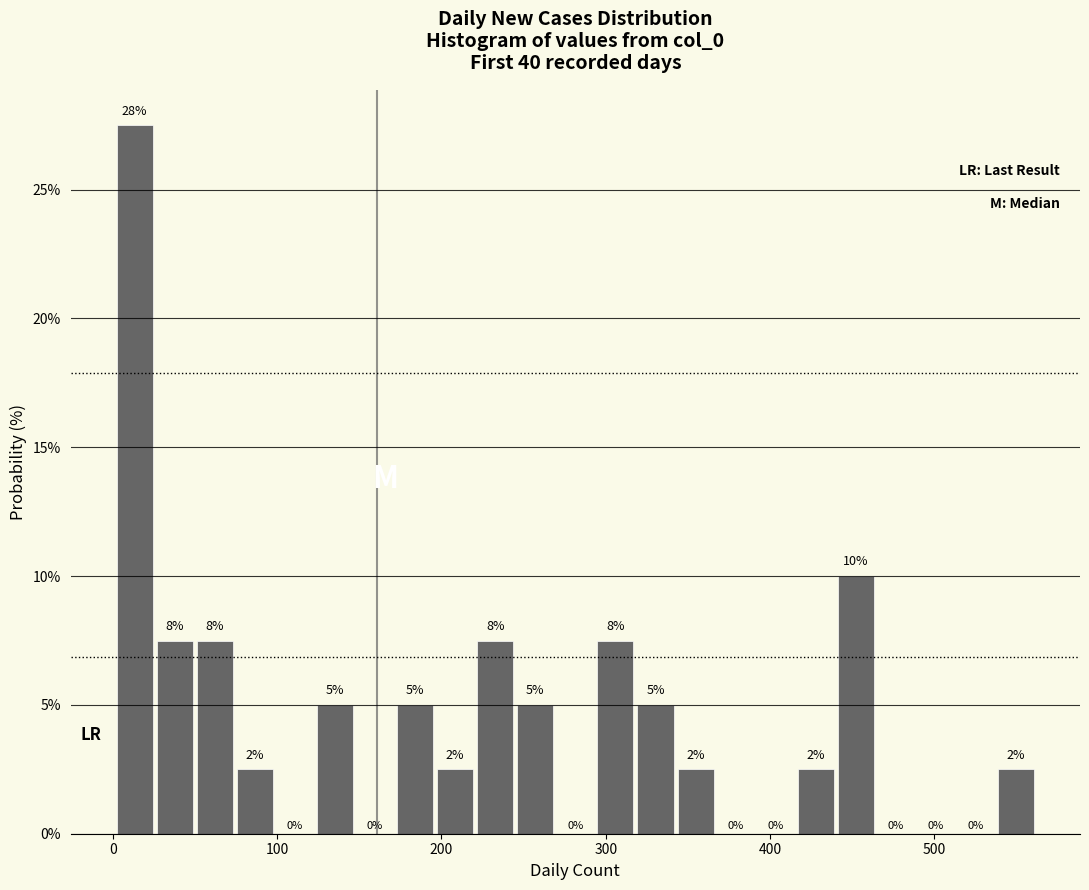

Read against the x-axis, roughly where is the centre of the tallest bar?

10